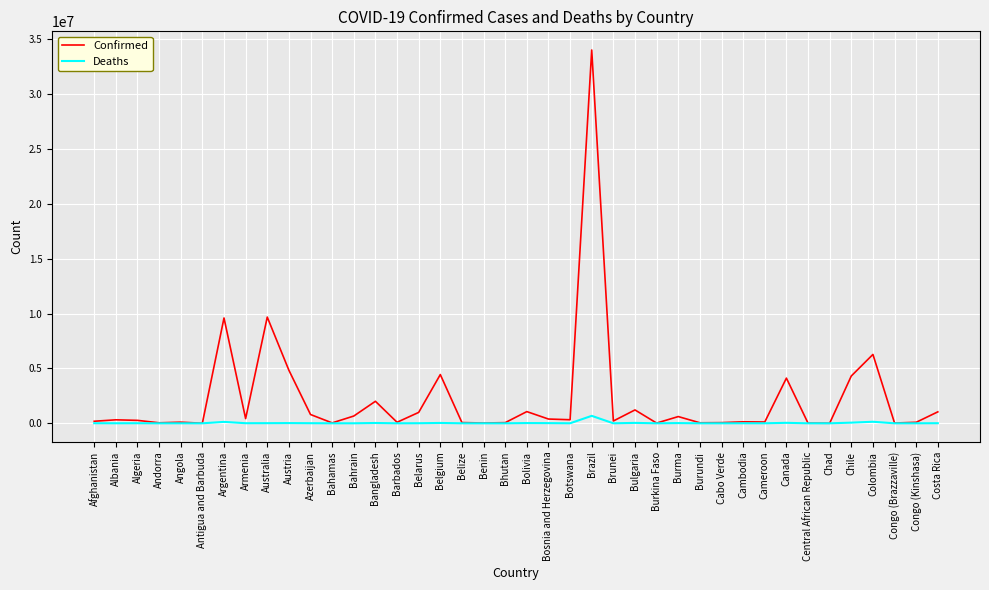

List the series in order of their overall mean, lowest first.

Deaths, Confirmed